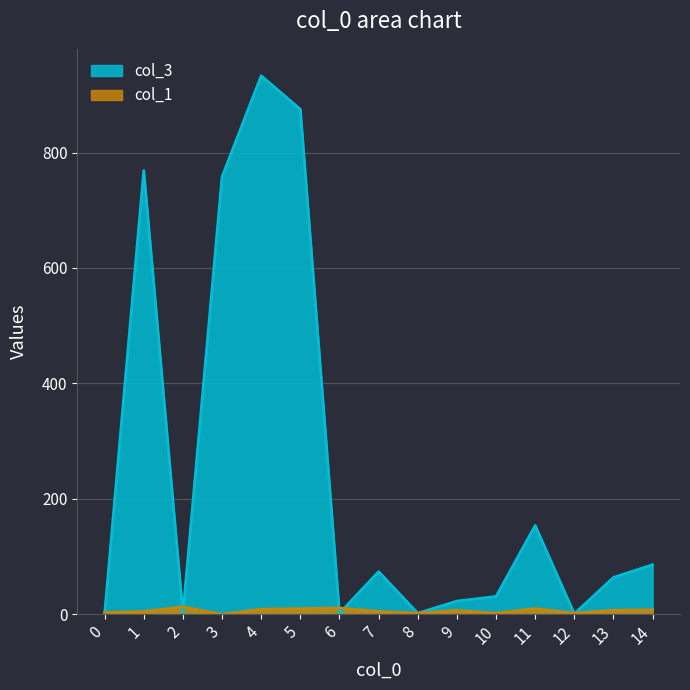

Rank the series by their maximum value, from highest to lowest.

col_3, col_1